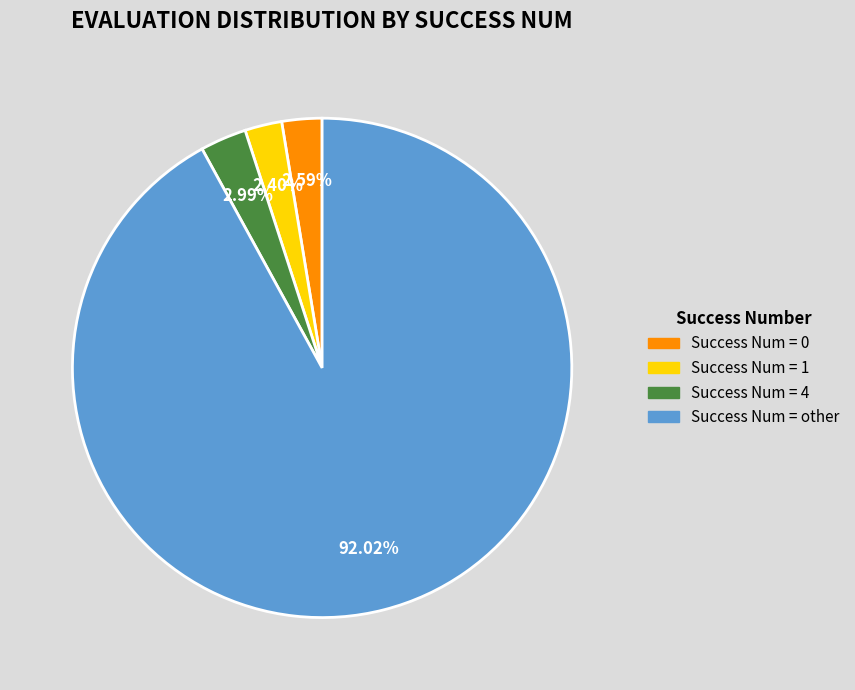

Count the number of slices in the pie.

4